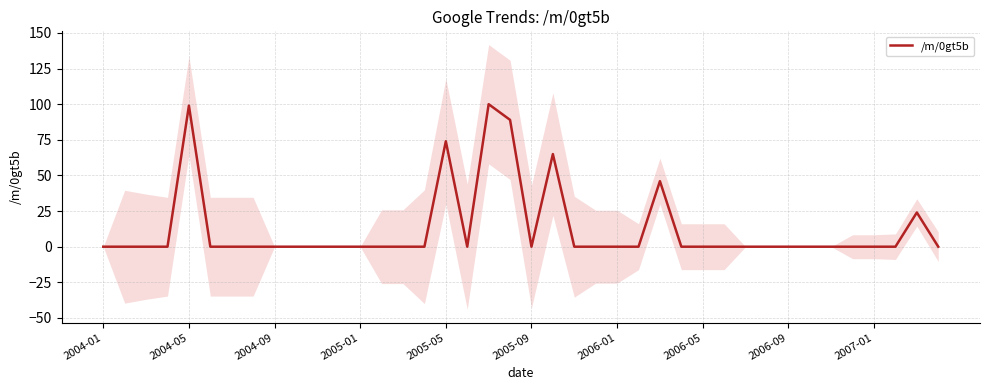

How many points are higher than both their immediate neighbors (excluding endpoints)?

6